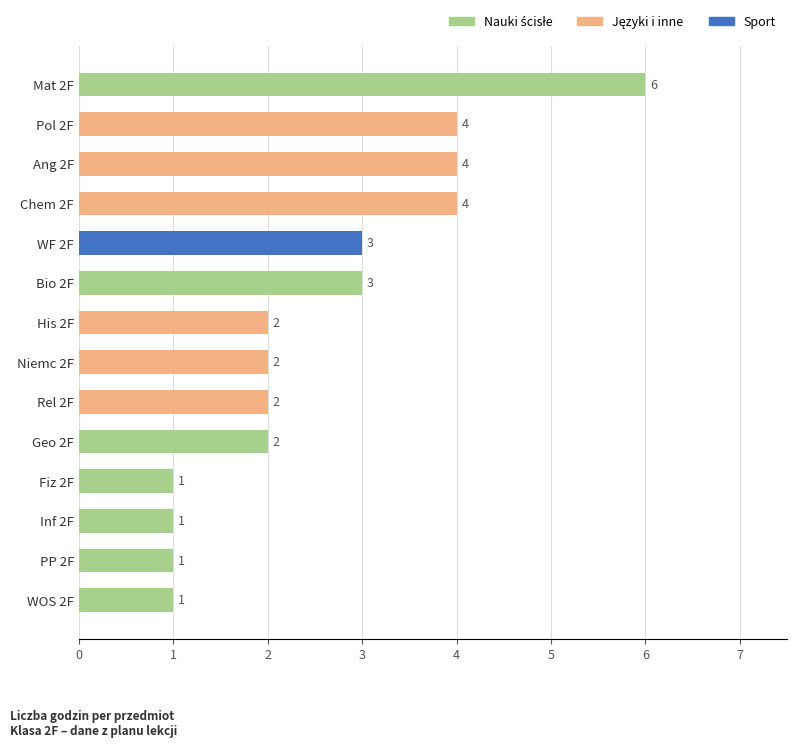

What is the maximum value shown in the chart?

6